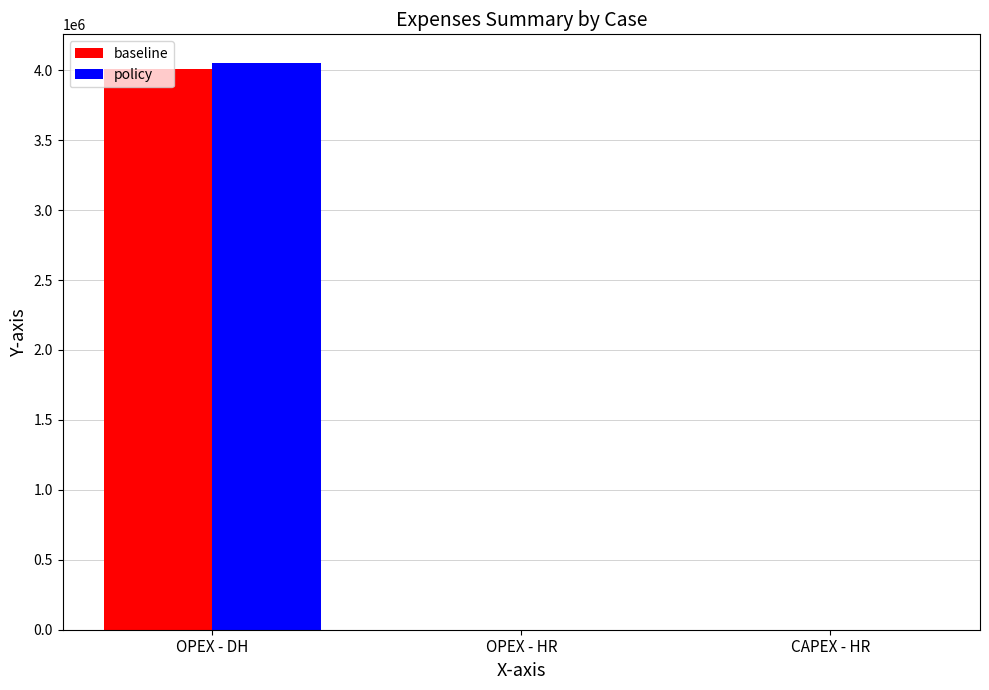

What is the spread (max minus min) of values at OPEX - DH?

46399.3